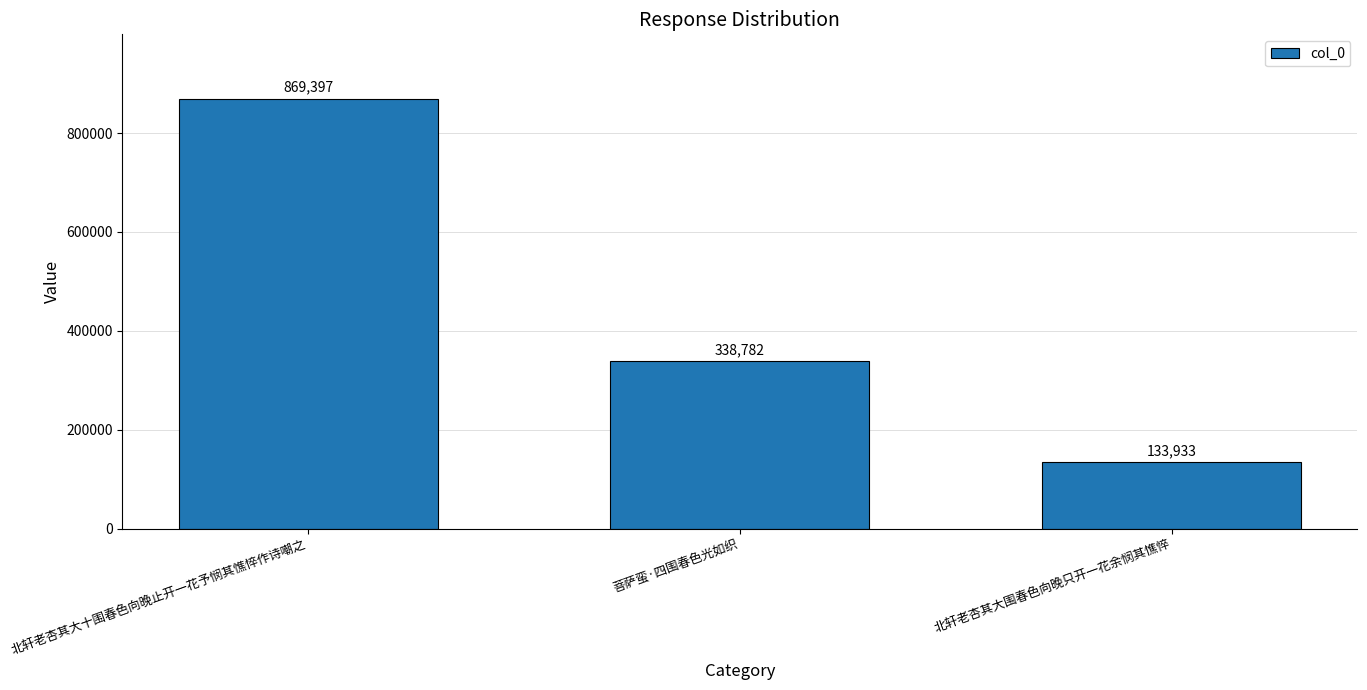

What is the sum of all values?

1342112